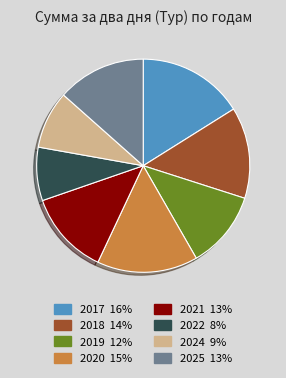

The 2025 13% slice represents 1% of the pie. True or false?

False